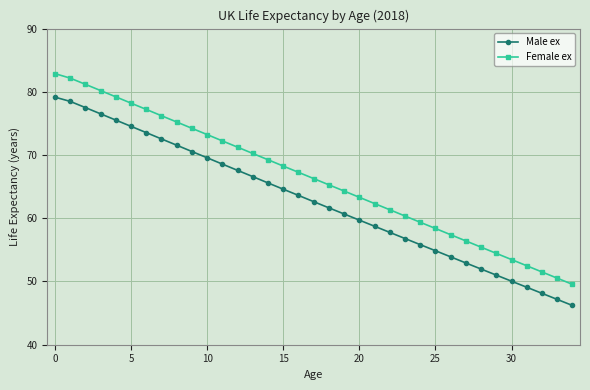

What is the difference between the second highest and second lowest values in the Female ex series?

31.6